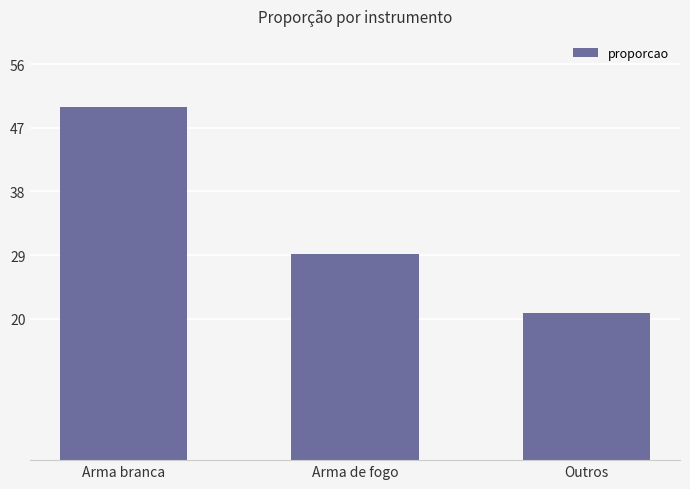

What is the ratio of the value at Arma branca to the value at Outros?

2.4